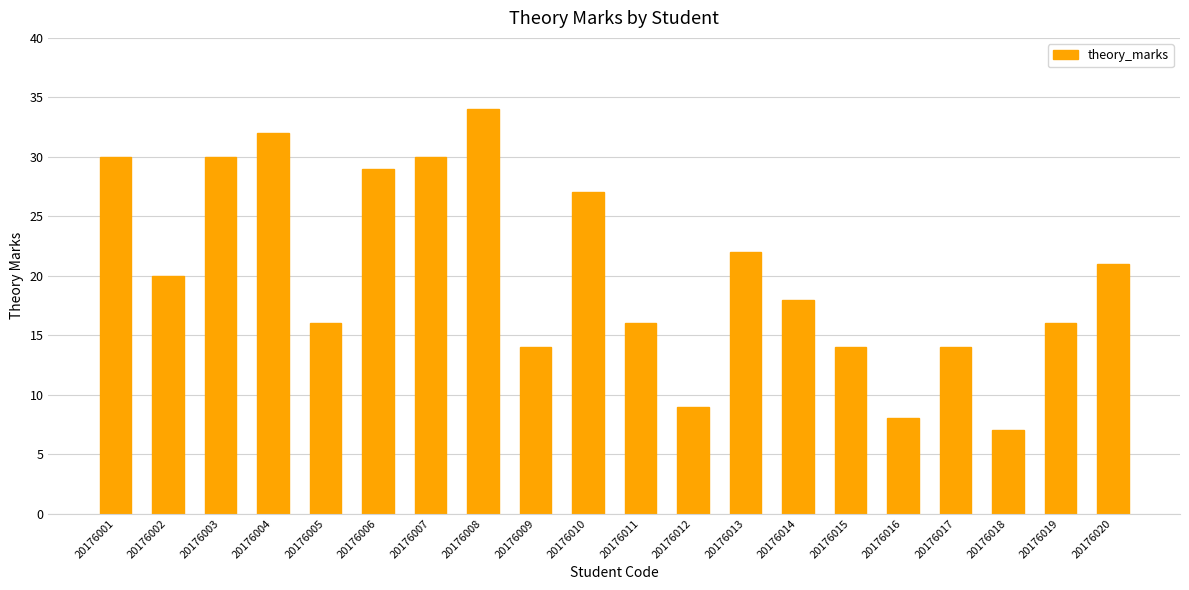

Reading left to right, transcribe all the data shown in this chart.

20176001=30	20176002=20	20176003=30	20176004=32	20176005=16	20176006=29	20176007=30	20176008=34	20176009=14	20176010=27	20176011=16	20176012=9	20176013=22	20176014=18	20176015=14	20176016=8	20176017=14	20176018=7	20176019=16	20176020=21